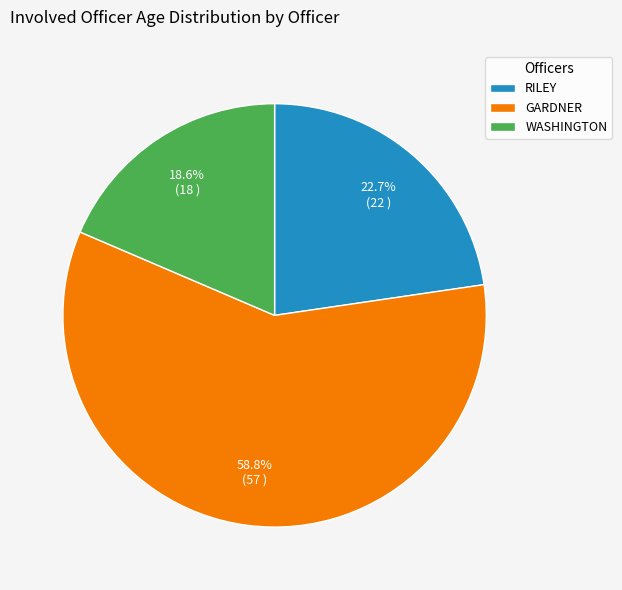

Is there any slice that represents more than half of the pie?

Yes